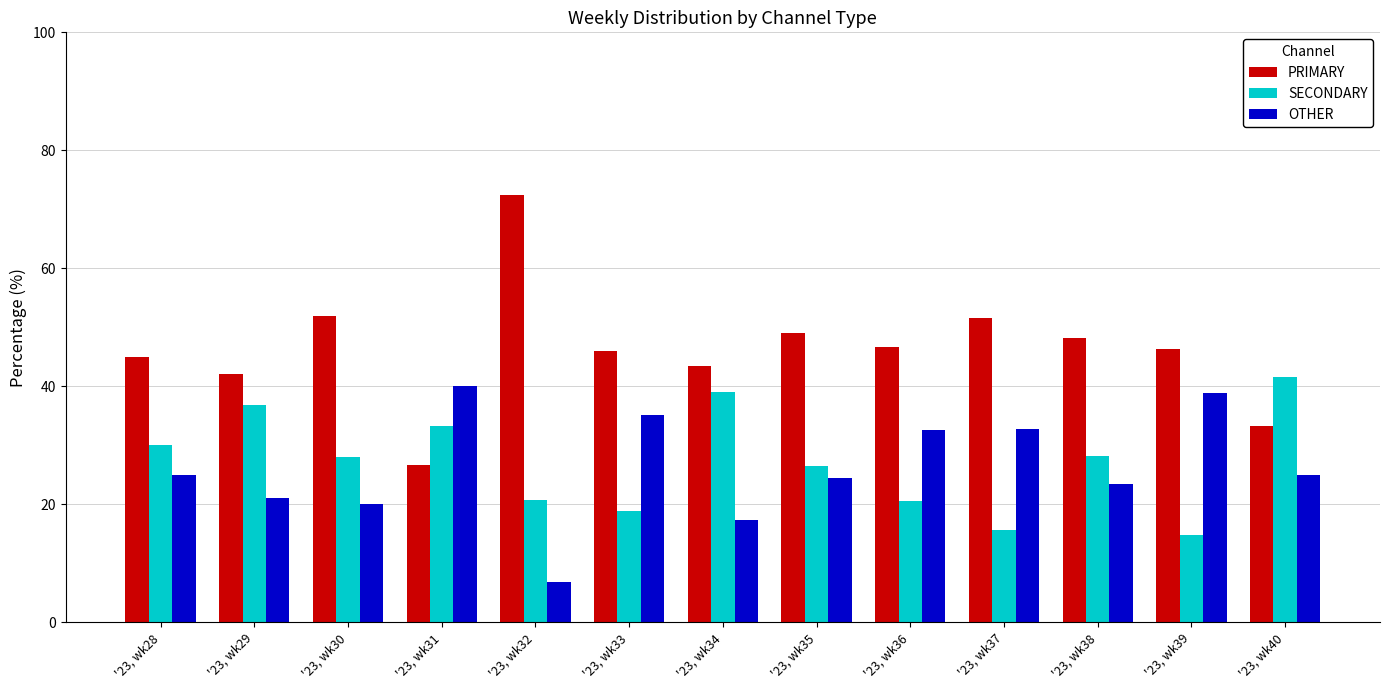

What is the value of the SECONDARY bar at the 5th from the left?

20.7